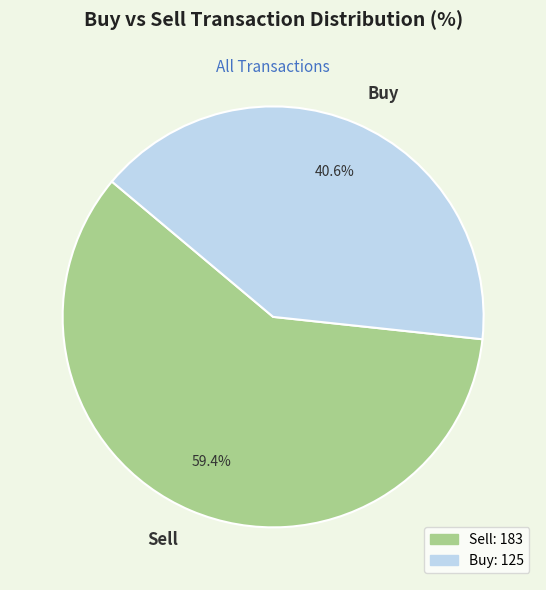

The Sell slice represents 59% of the pie. True or false?

True